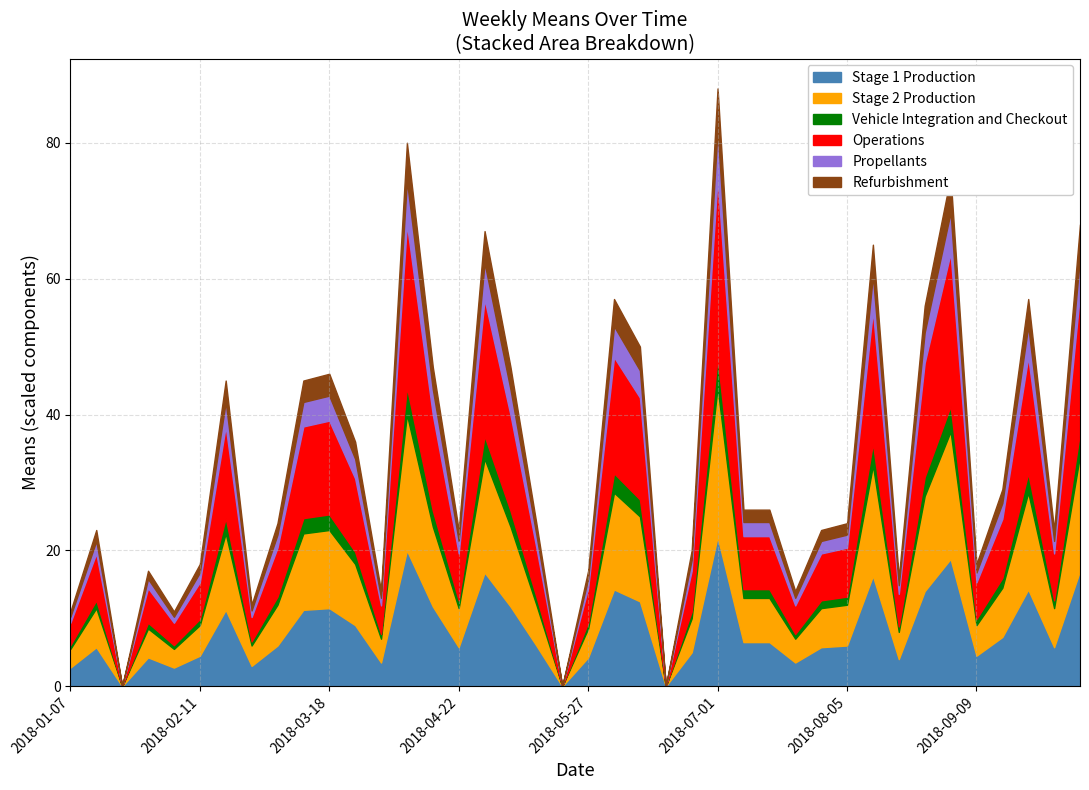

What is the approximate value at 2018-01-14?

23